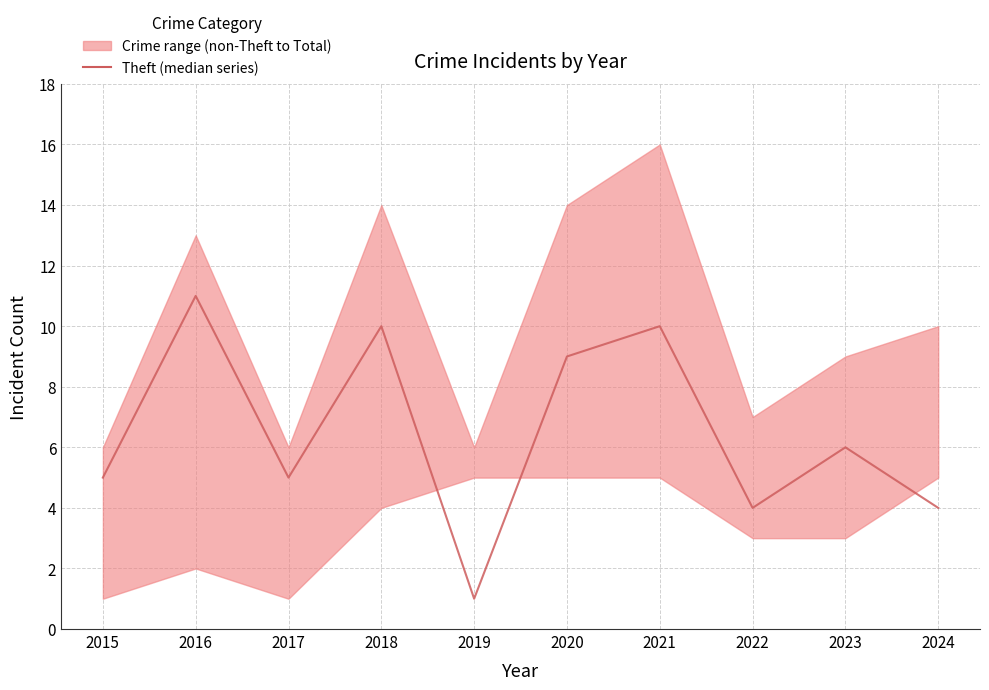

What is the value of the 8th point from the left?

4